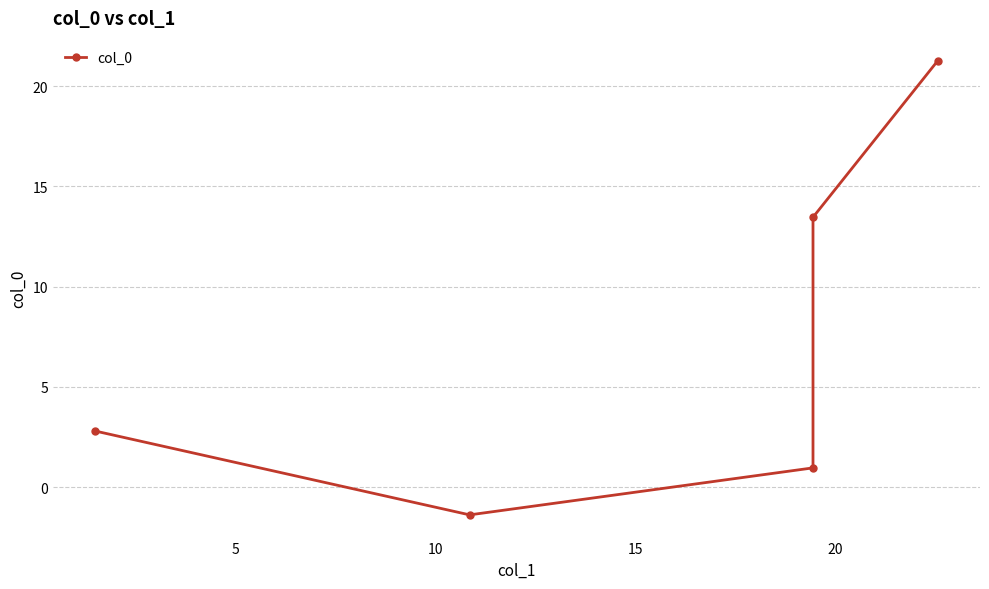

How many values are above zero?

4